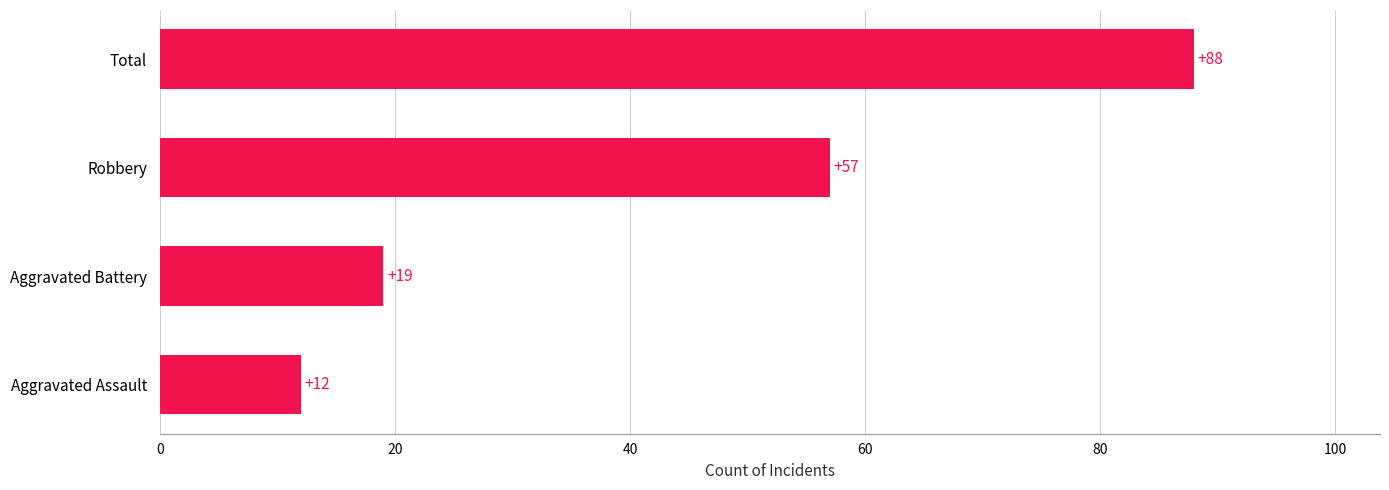

Reading bottom to top, what are all the values shown in this chart?

Aggravated Assault=12	Aggravated Battery=19	Robbery=57	Total=88